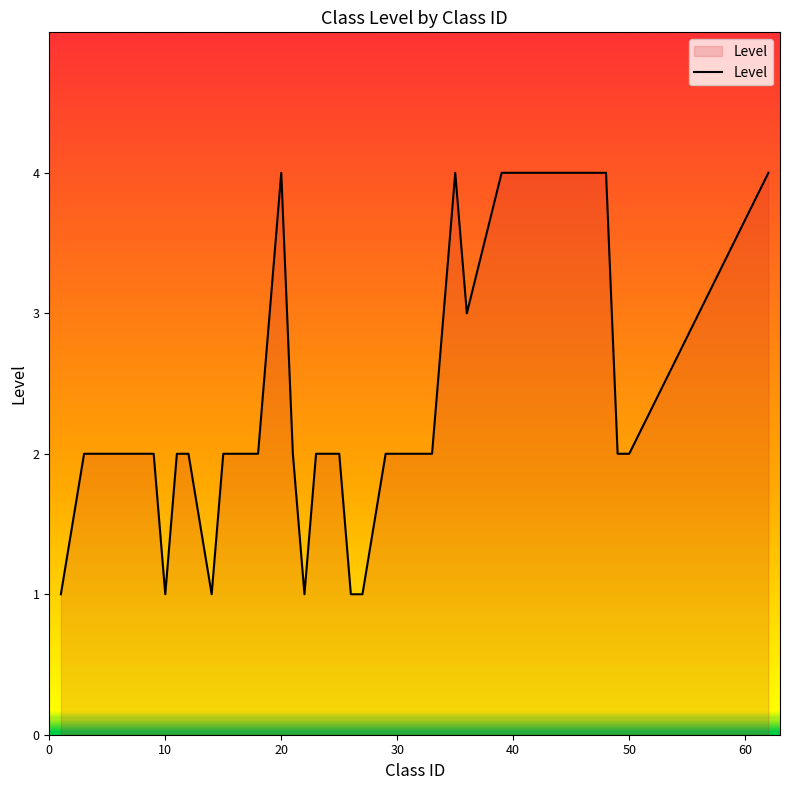

Reading left to right, what are all the values shown in this chart?

1	2	2	2	2	2	1	2	2	1	2	2	3	4	2	1	2	2	2	1	1	2	2	2	2	2	4	3	4	4	4	4	4	4	2	2	4